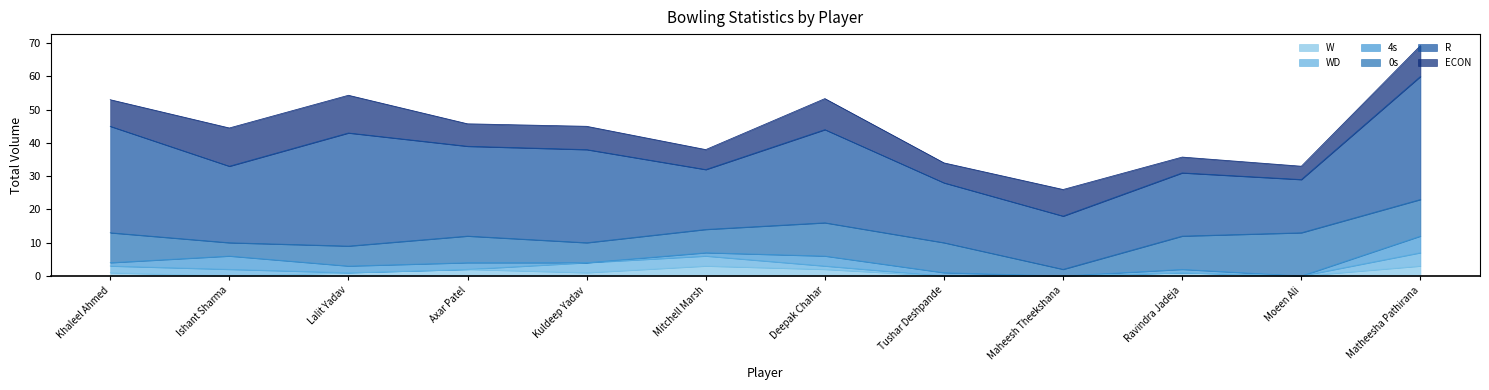

What is the difference between the W values at Ravindra Jadeja and Matheesha Pathirana?

2.0